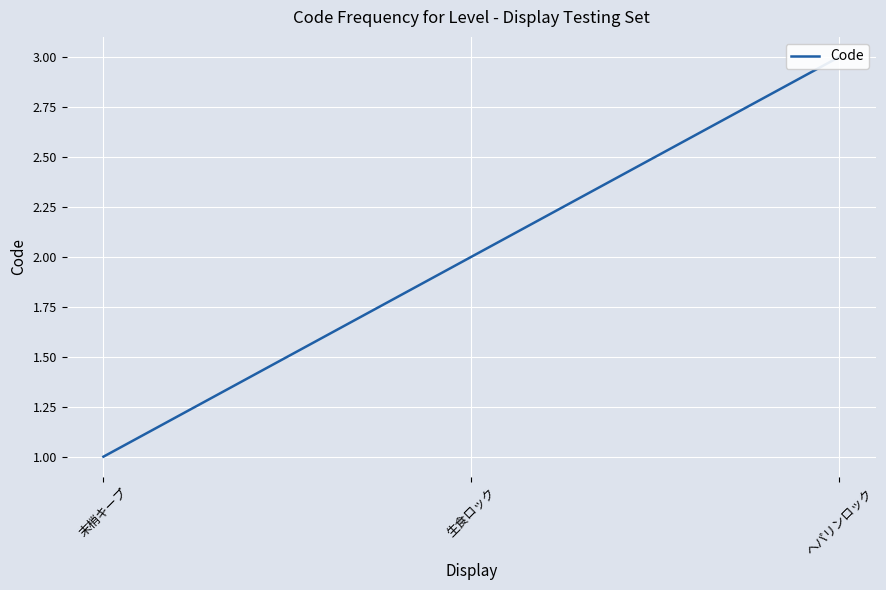

The value at 生食ロック is 2. True or false?

True